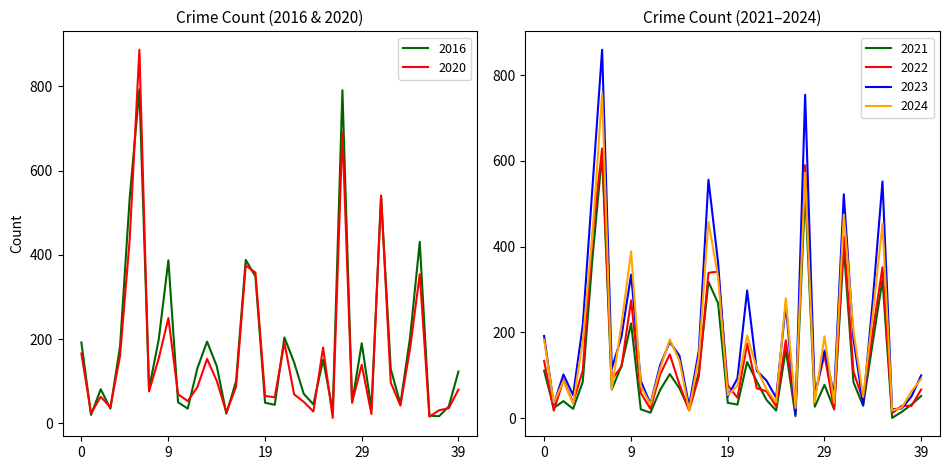

List the series in order of their peak value, lowest first.

2021, 2022, 2024, 2016, 2023, 2020